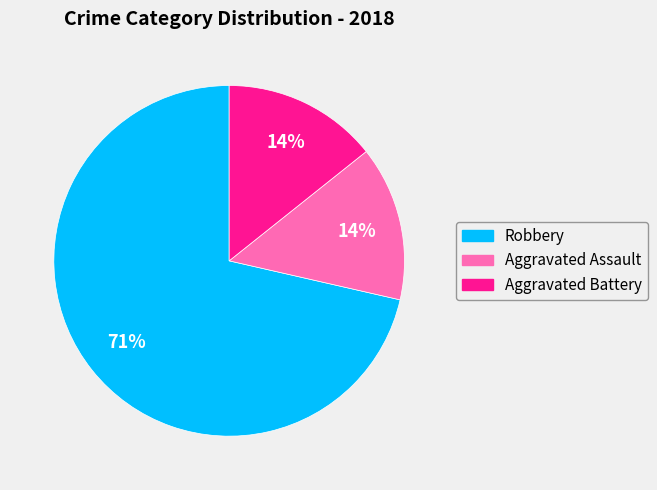

The Aggravated Assault slice represents 14% of the pie. True or false?

True